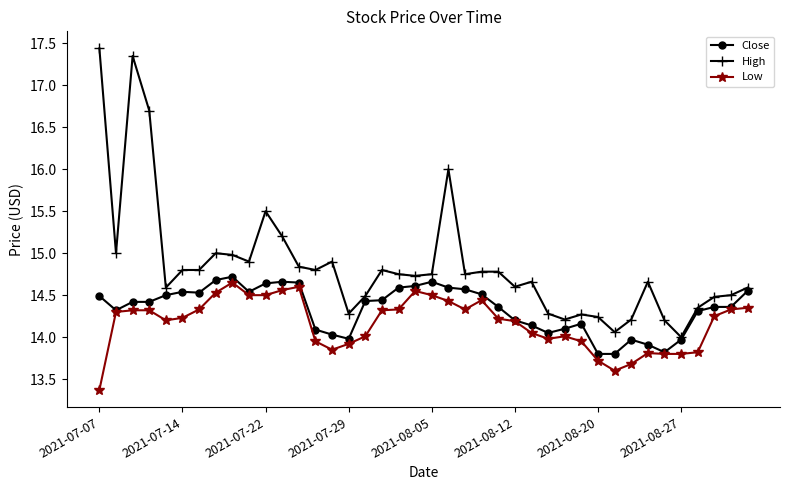

True or false: Close has more than 1 interior local peaks.

True